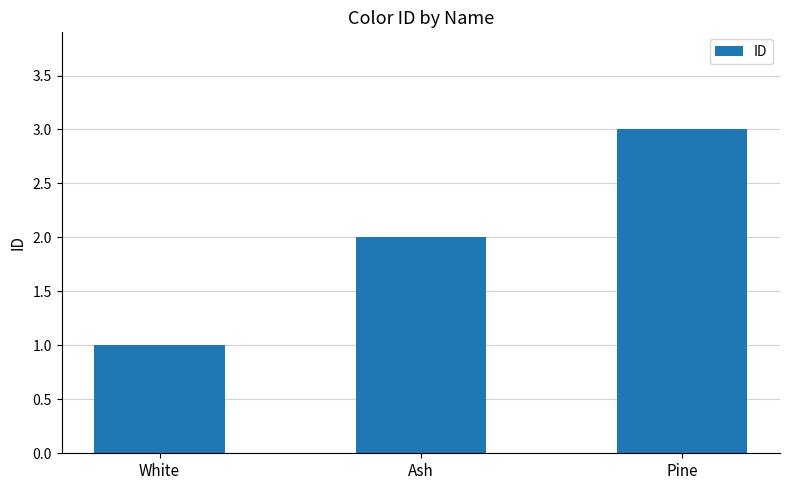

How many bars are there in total?

3